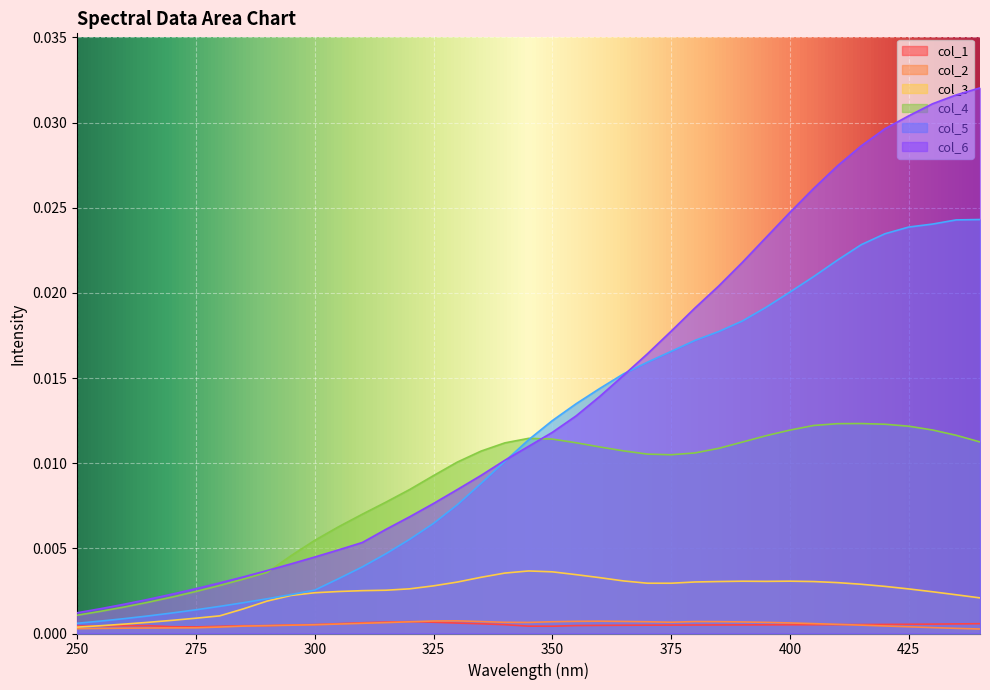

At how many categories does at least one series exceed 0?

39